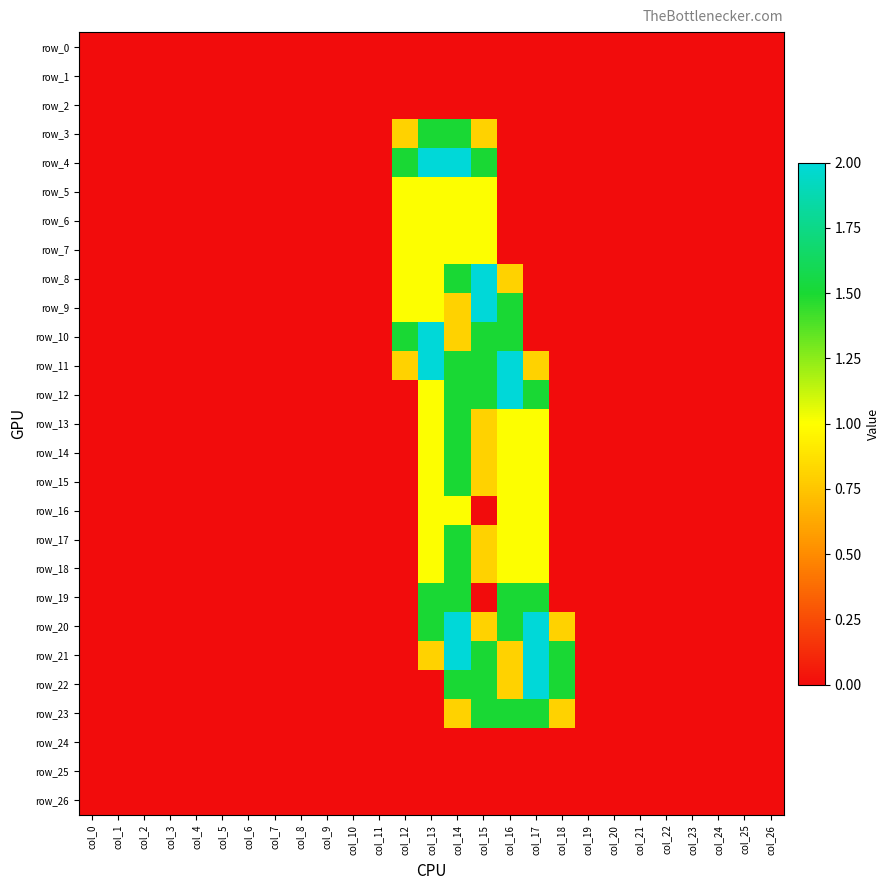

Which series changed the most between col_11 and col_26?

row_0